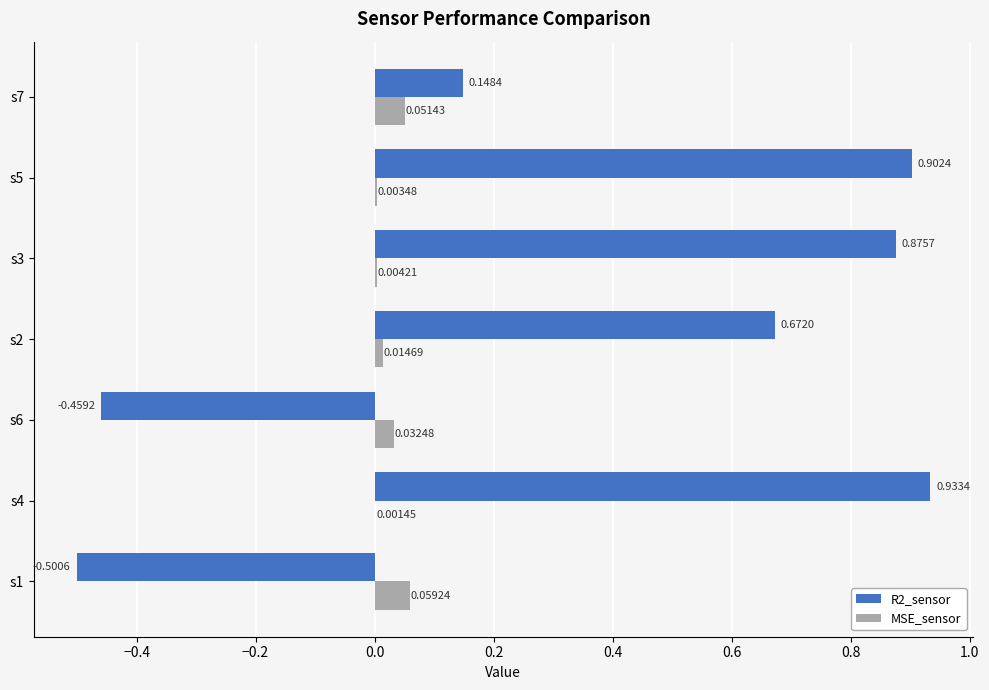

Which series has the largest total across all categories?

R2_sensor